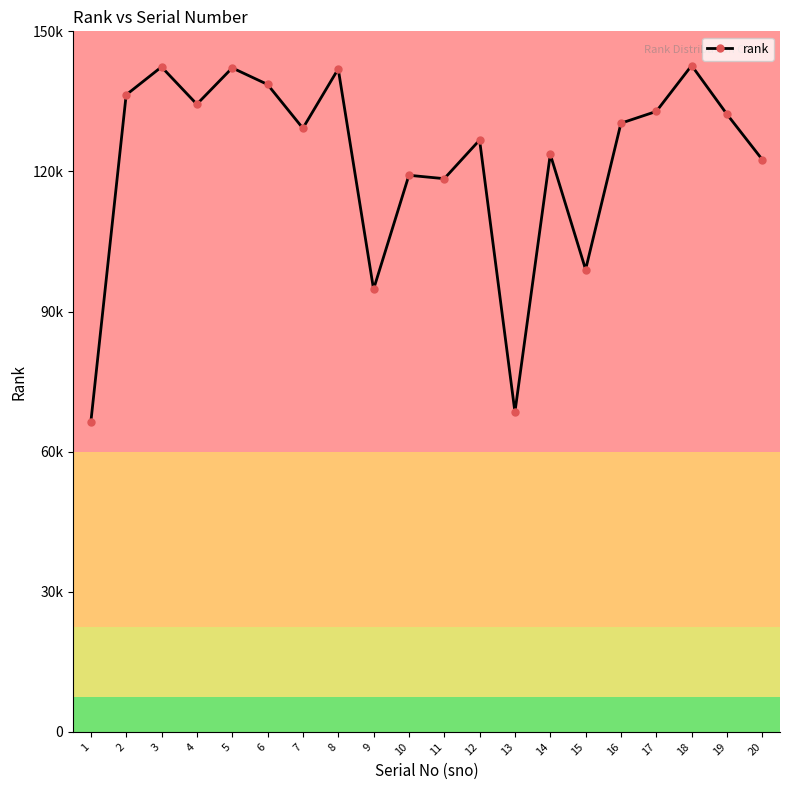

What is the average value?

122119